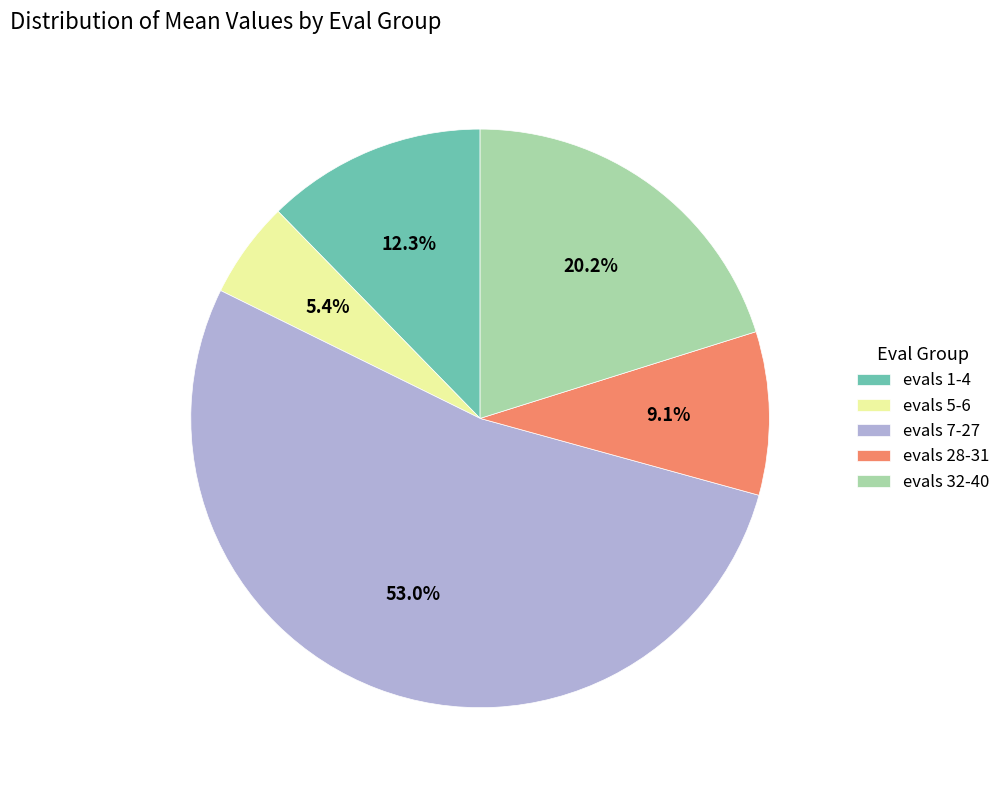

How many slices are in this pie chart?

5